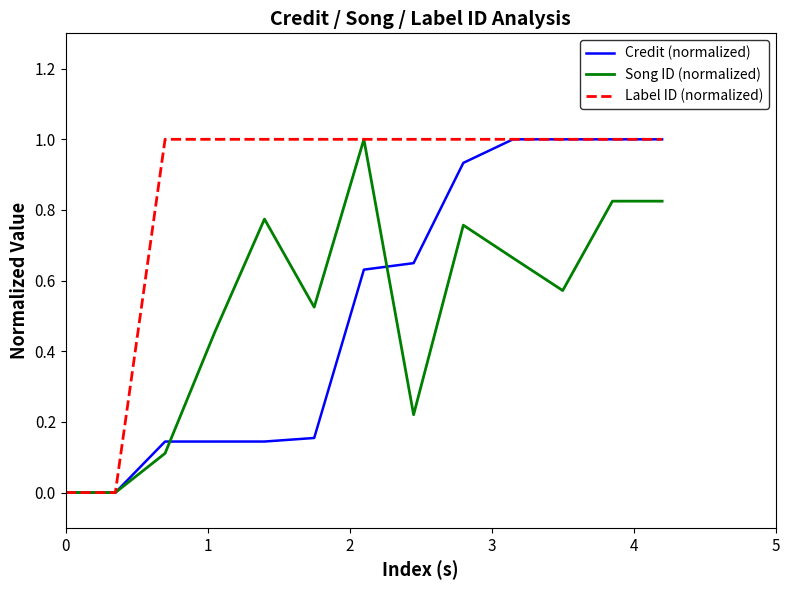

Which series has the largest total across all categories?

Label ID (normalized)